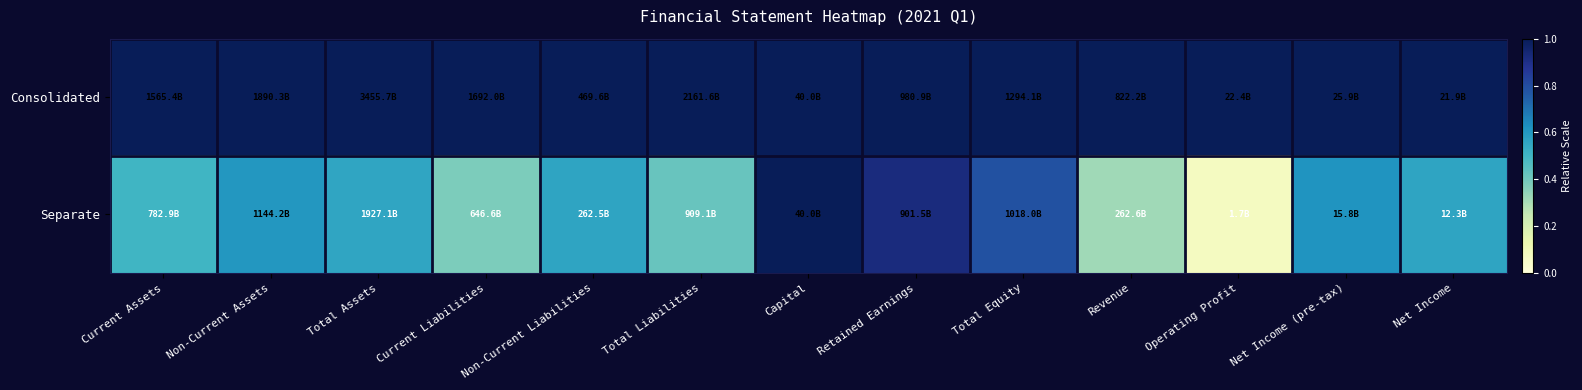

Reading right to left, extract all data points from this chart.

Consolidated: Net Income=1.0	Net Income (pre-tax)=1.0	Operating Profit=1.0	Revenue=1.0	Total Equity=1.0	Retained Earnings=1.0	Capital=1.0	Total Liabilities=1.0	Non-Current Liabilities=1.0	Current Liabilities=1.0	Total Assets=1.0	Non-Current Assets=1.0	Current Assets=1.0
Separate: Net Income=0.6	Net Income (pre-tax)=0.6	Operating Profit=0.1	Revenue=0.3	Total Equity=0.8	Retained Earnings=0.9	Capital=1.0	Total Liabilities=0.4	Non-Current Liabilities=0.6	Current Liabilities=0.4	Total Assets=0.6	Non-Current Assets=0.6	Current Assets=0.5